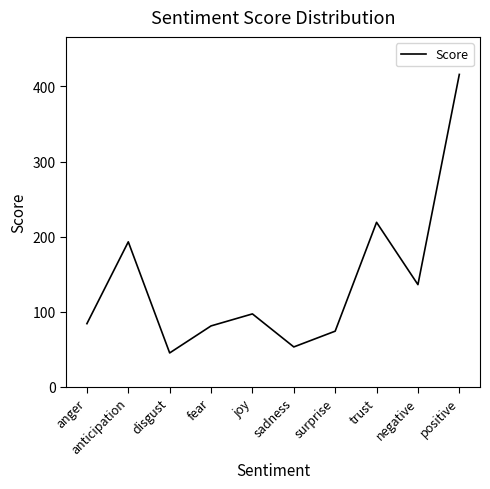

True or false: there are more than 2 points higher than both neighbors.

True